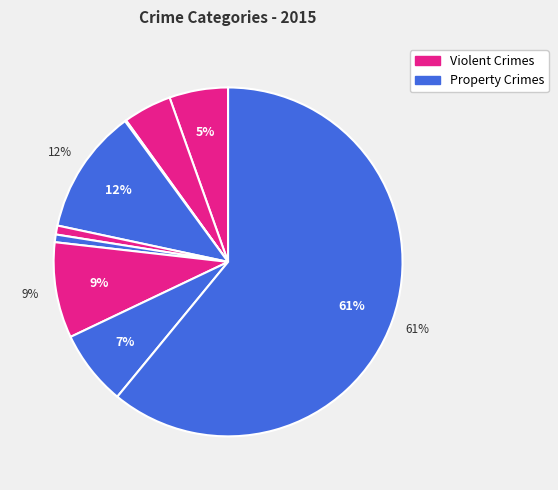

How many segments does this pie chart have?

9